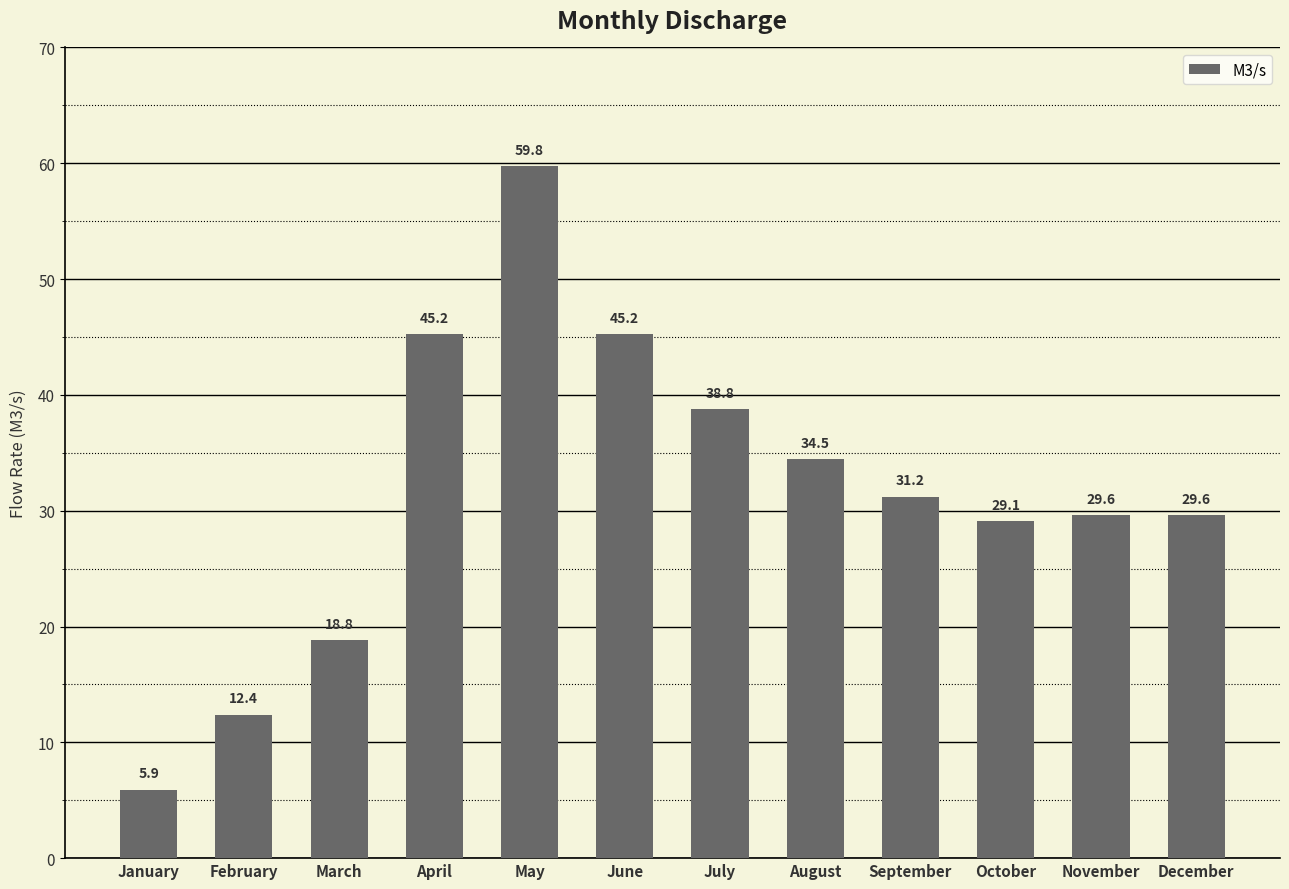

What is the sum of the values at January and July?

44.7